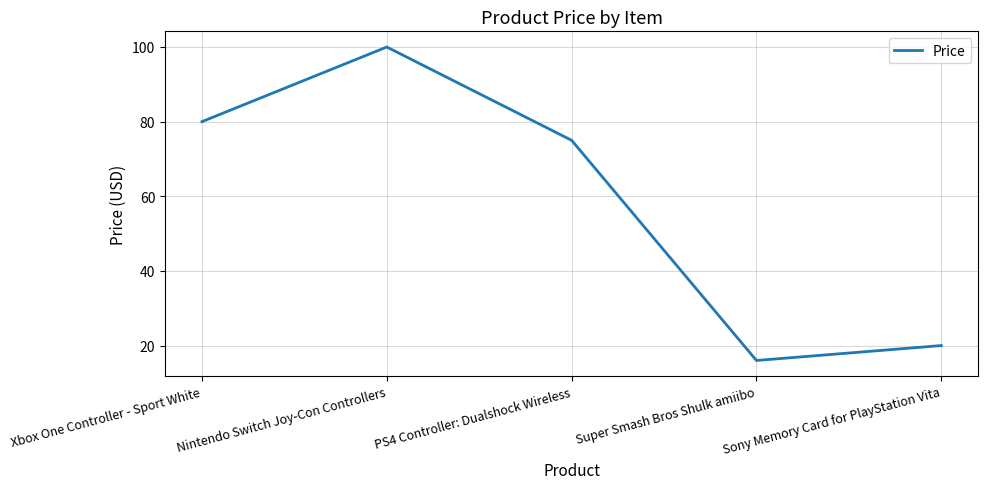

Where is the data nearest to the value 57?

PS4 Controller: Dualshock Wireless